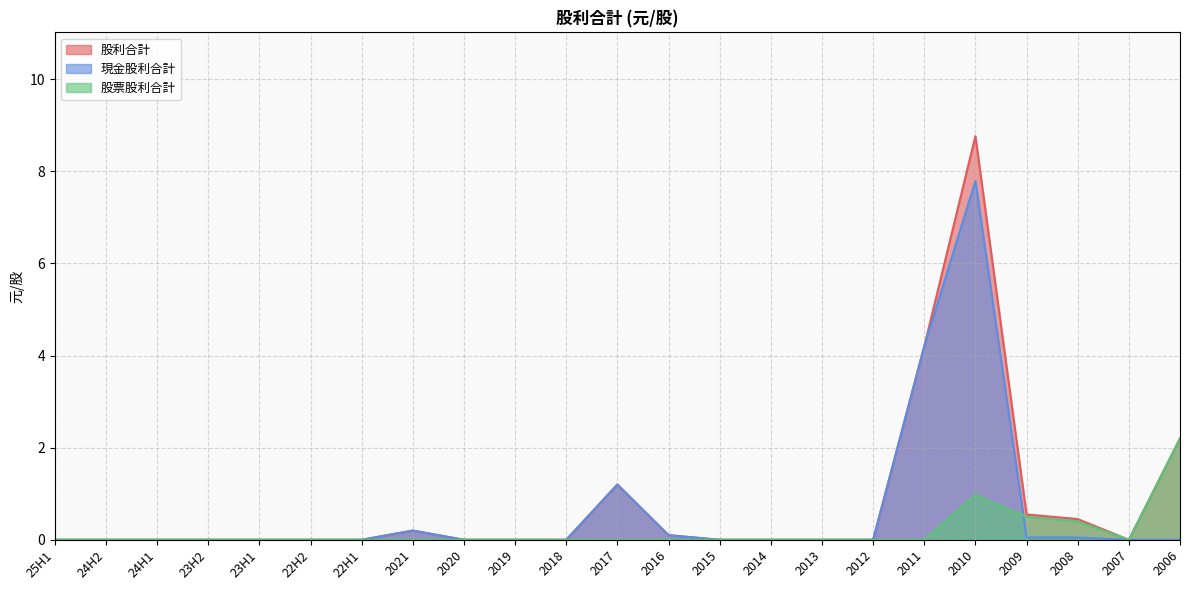

The value of 現金股利合計 at 2020 is 0.0. True or false?

True